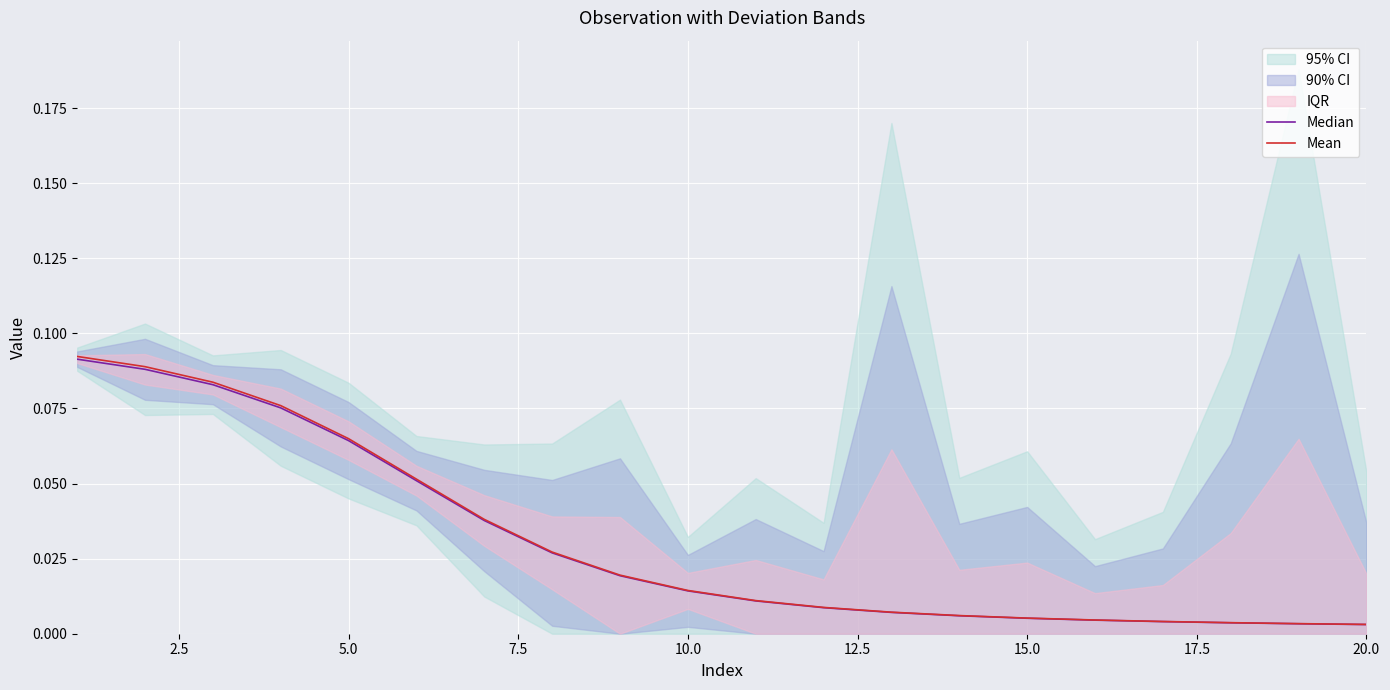

Is it true that Median equals 0.0 at 20.0?

False